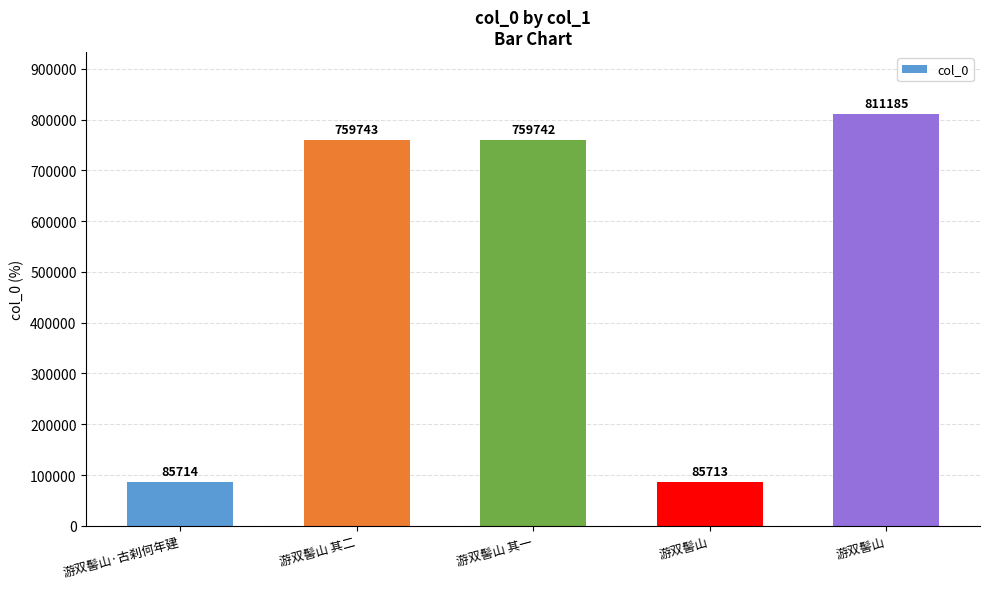

Count the number of data series in this chart.

1